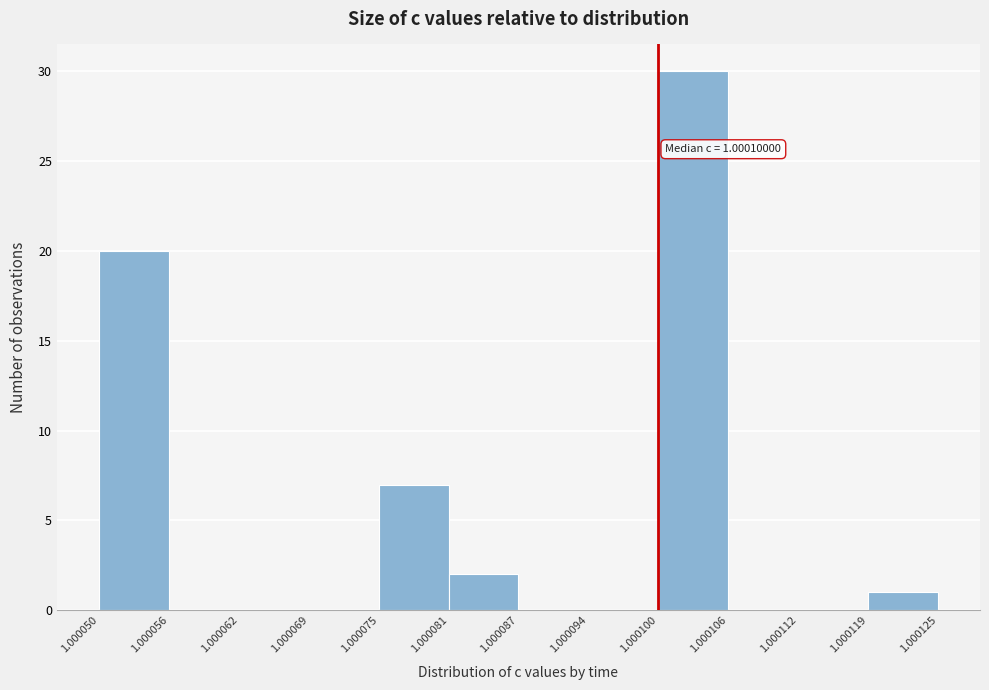

Which range on the x-axis has the tallest bar?

1.000100 to 1.000106